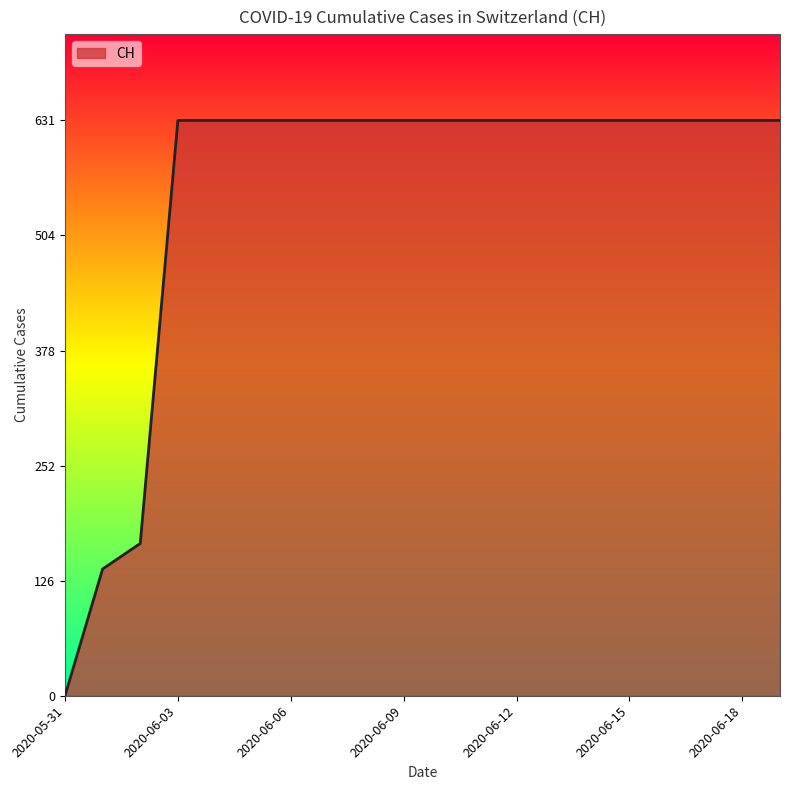

What is the maximum value shown in the chart?

631